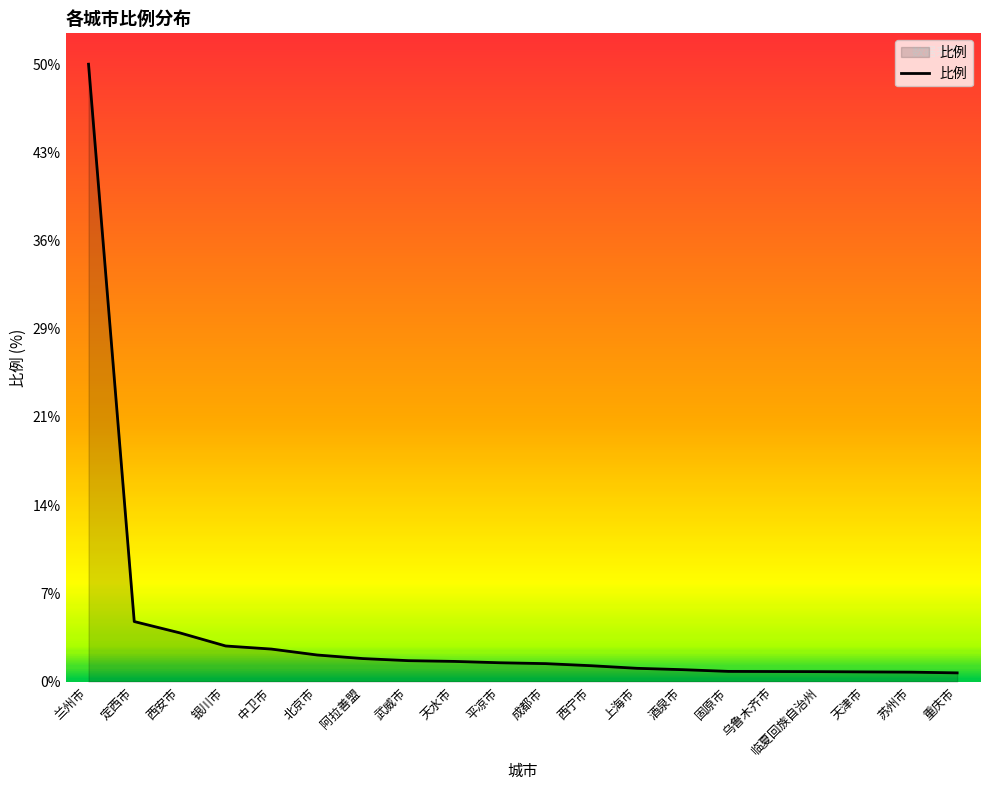

Between 银川市 and 成都市, which is larger?

银川市